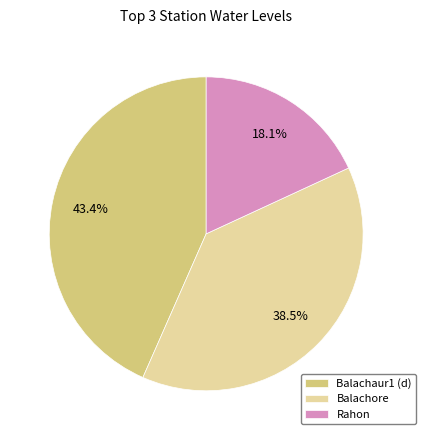

To the nearest percent, what is the combined percentage of Balachore and Balachaur1 (d)?

82%